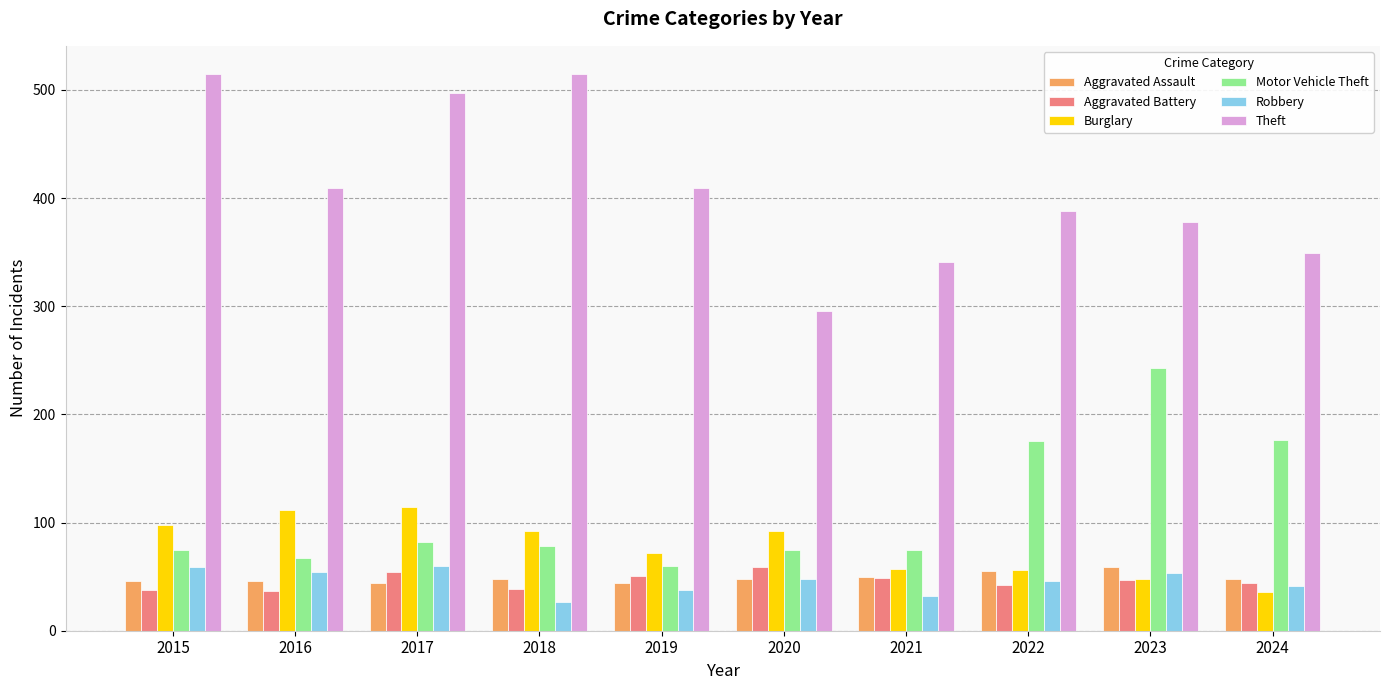

At how many categories does at least one series exceed 172?

10